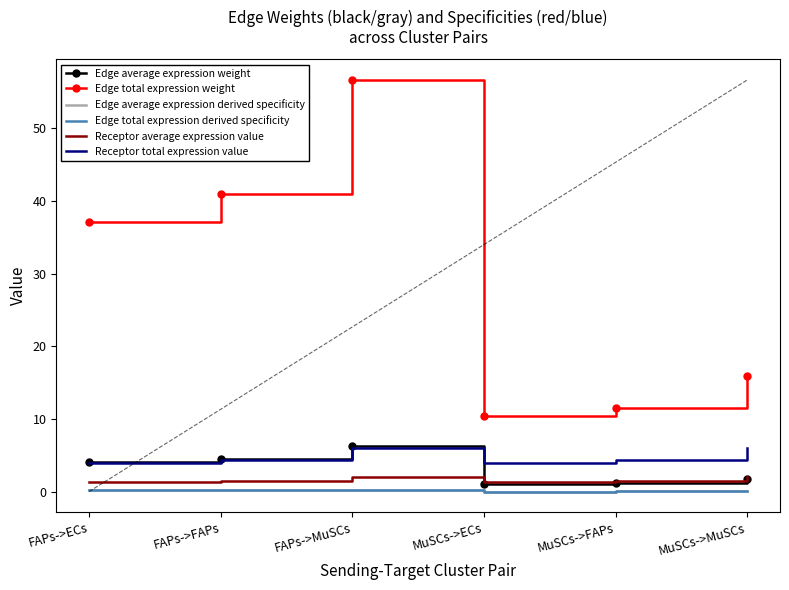

What is the smallest value displayed?

0.1